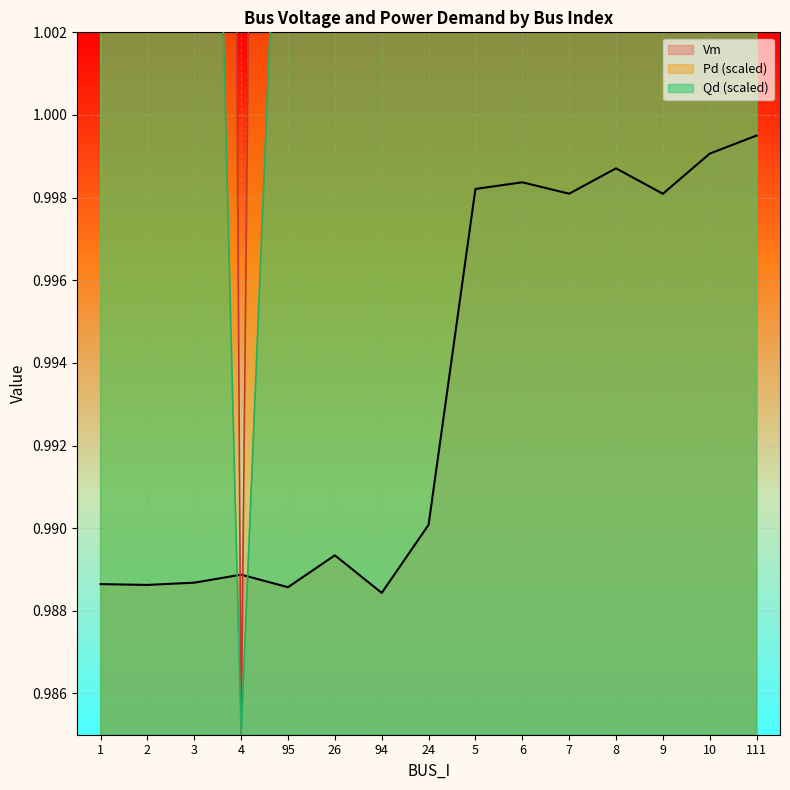

What is the total value across all series at 95?

3.1